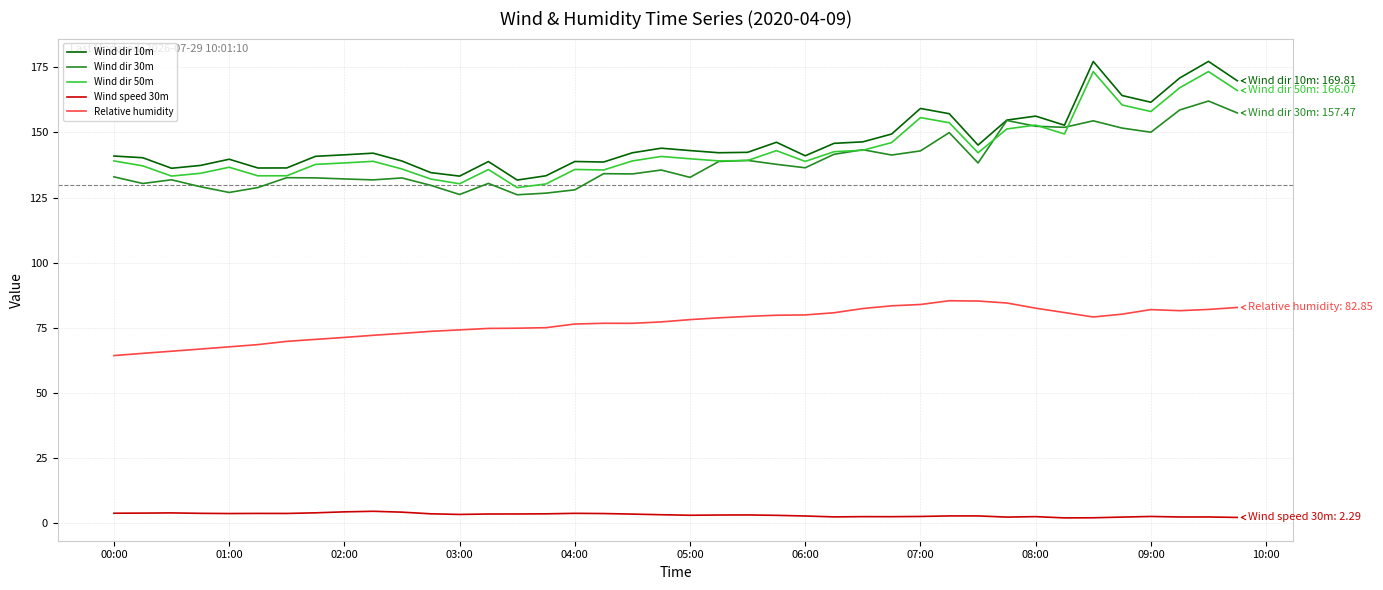

Which series has the largest range (max minus min)?

Wind dir 10m